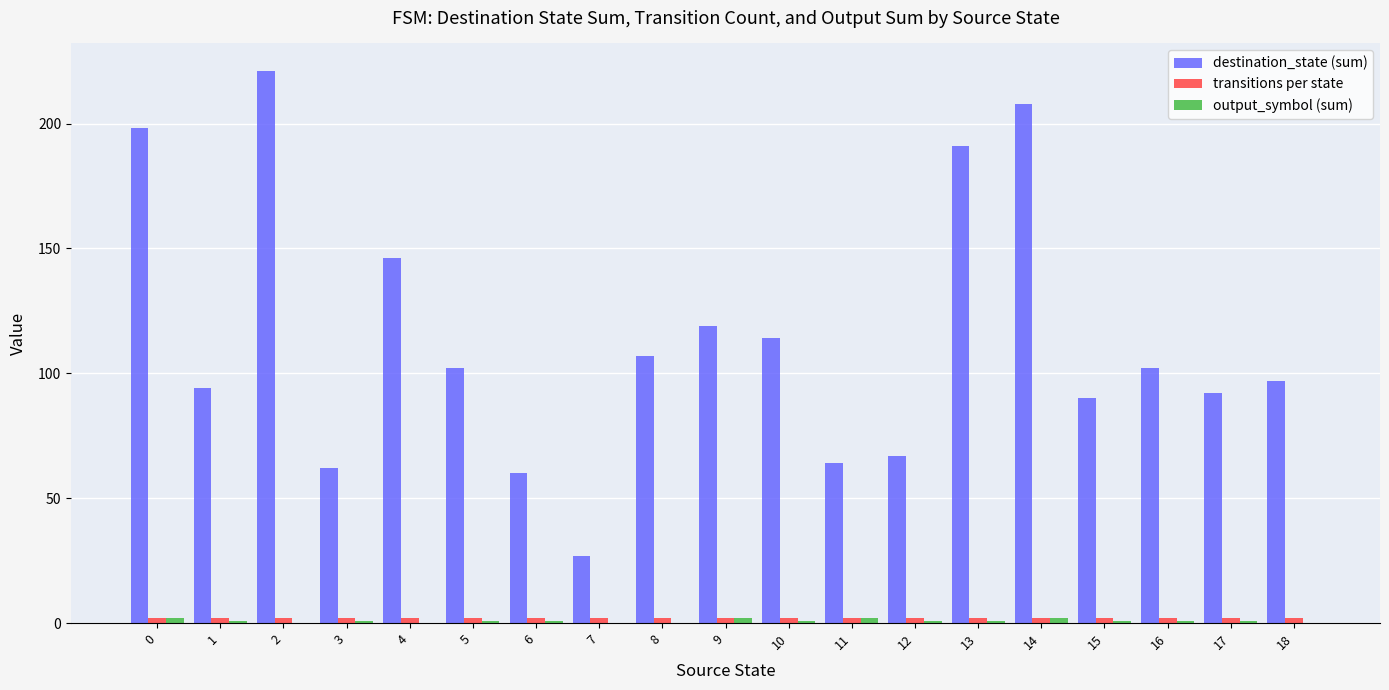

The destination_state (sum) series shows 83 at 6. True or false?

False